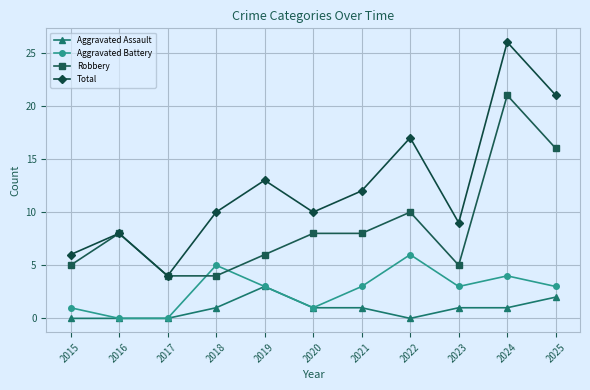

Rank the series by their average value, from lowest to highest.

Aggravated Assault, Aggravated Battery, Robbery, Total